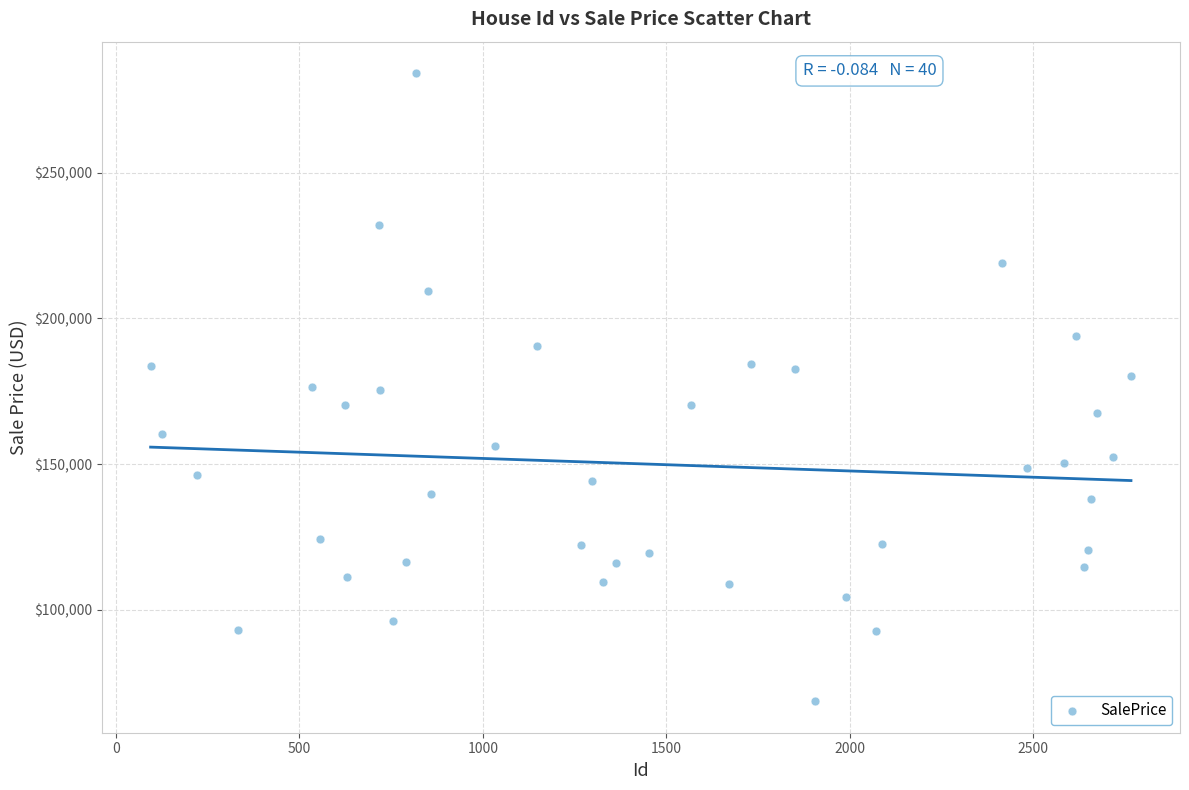

What is the range of X values (max minus min)?

2671.0